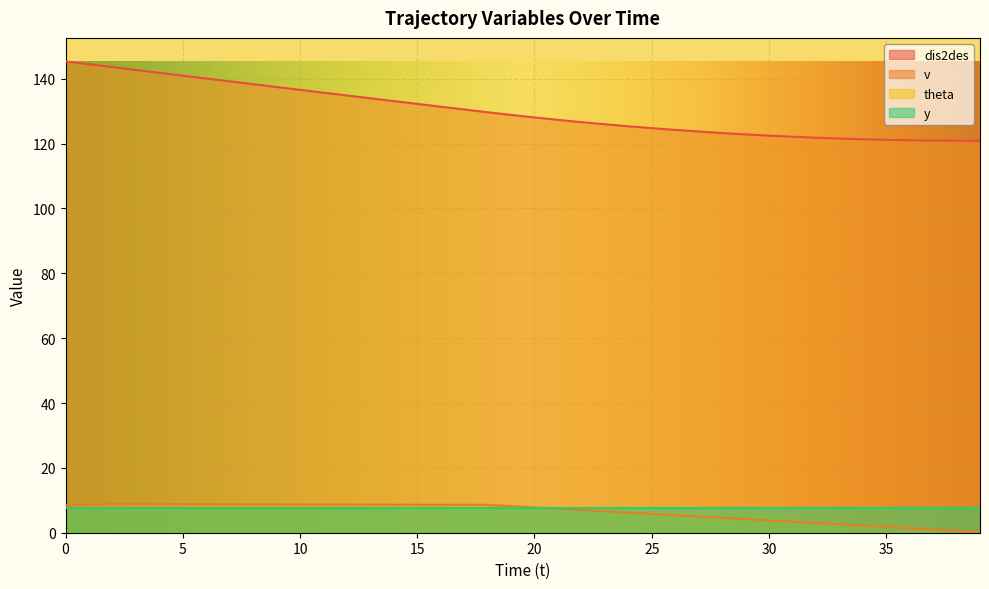

The v series shows 2.6 at 27. True or false?

False